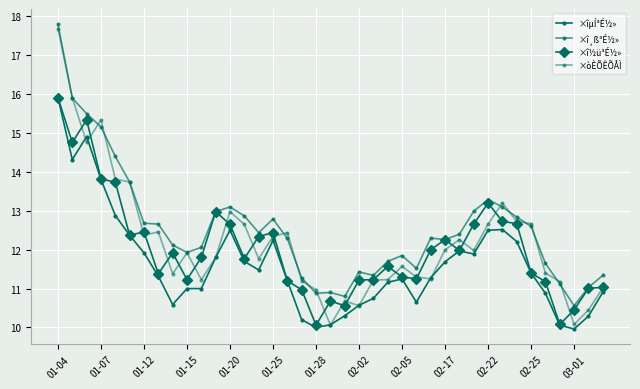

How many lines are shown in the chart?

4